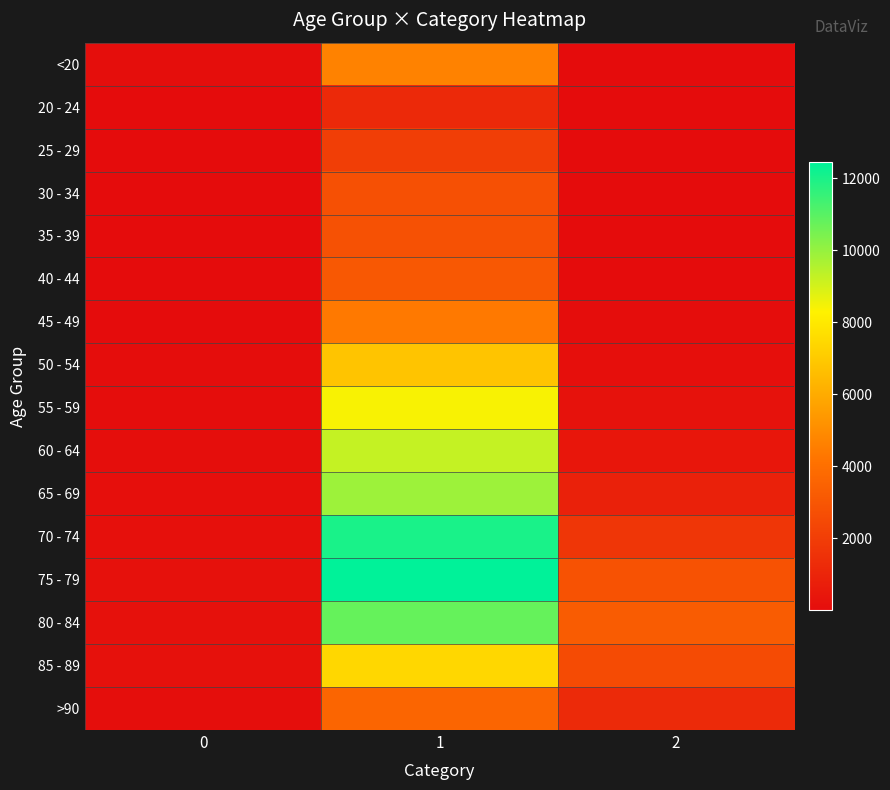

Between 1 and 2, which is larger?

1